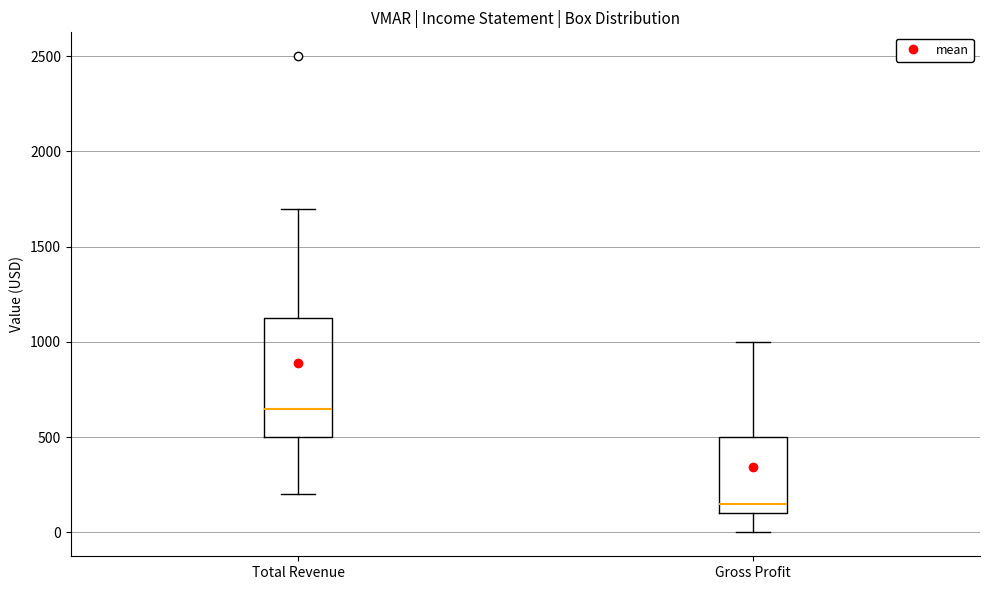

Which box has the highest median line?

Total Revenue